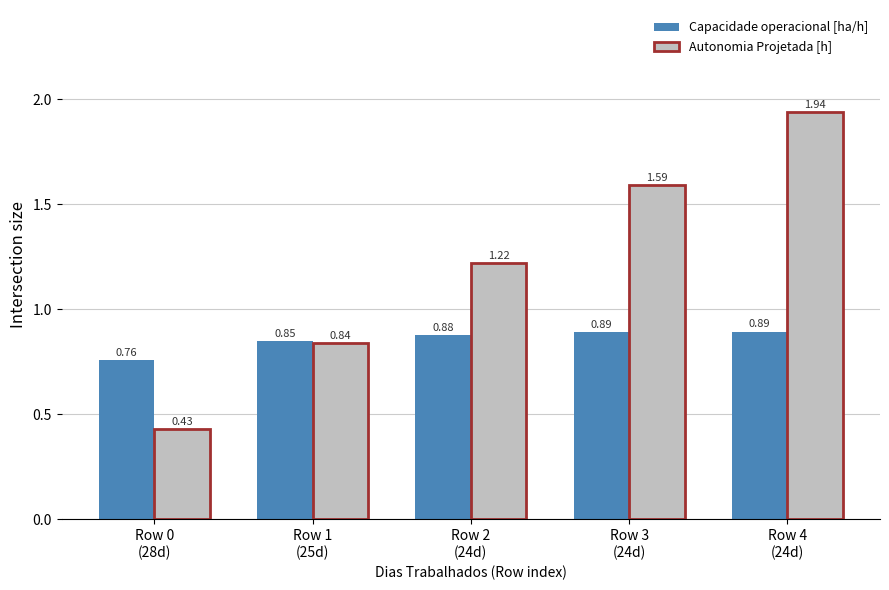

Rank the series by their maximum value, from lowest to highest.

Capacidade operacional [ha/h], Autonomia Projetada [h]